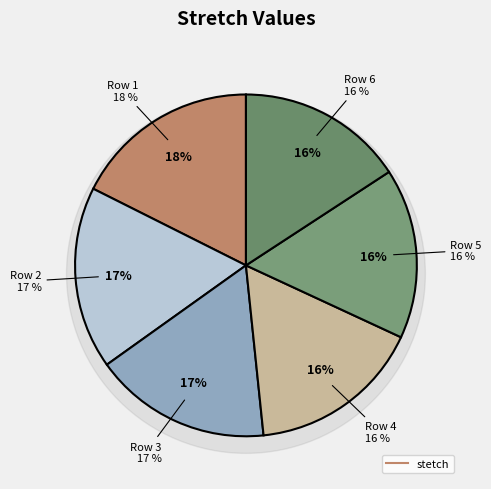

Is there a majority slice in this chart?

No